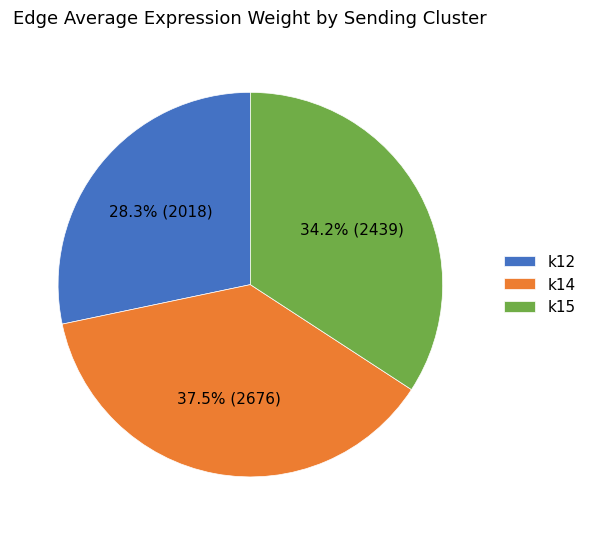

Which slice is the largest?

k14